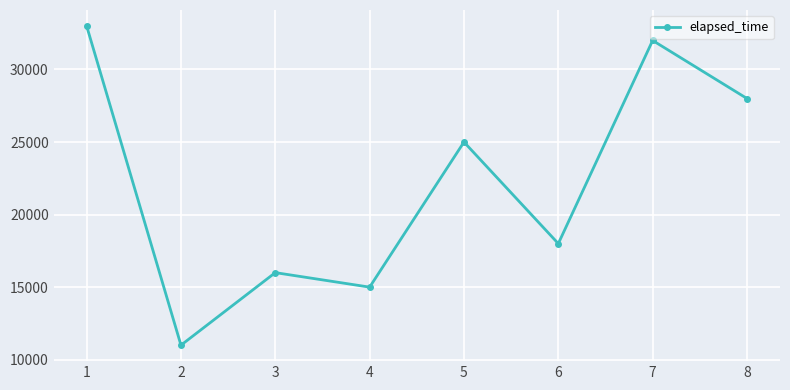

What is the change in value from 4 to 7?

+17000